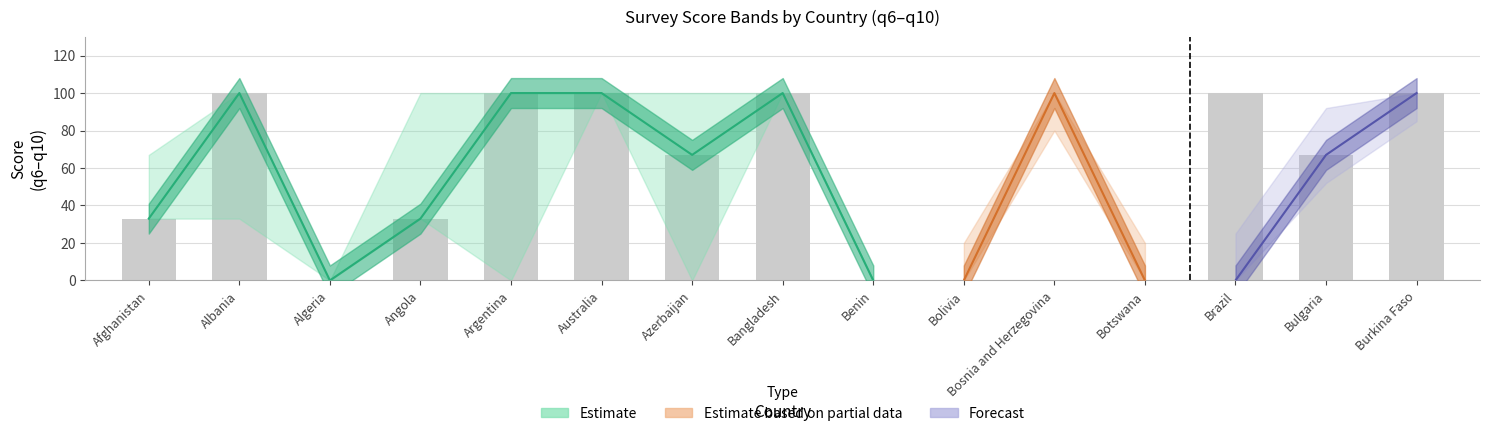

What is the average value of the q6 series?

53